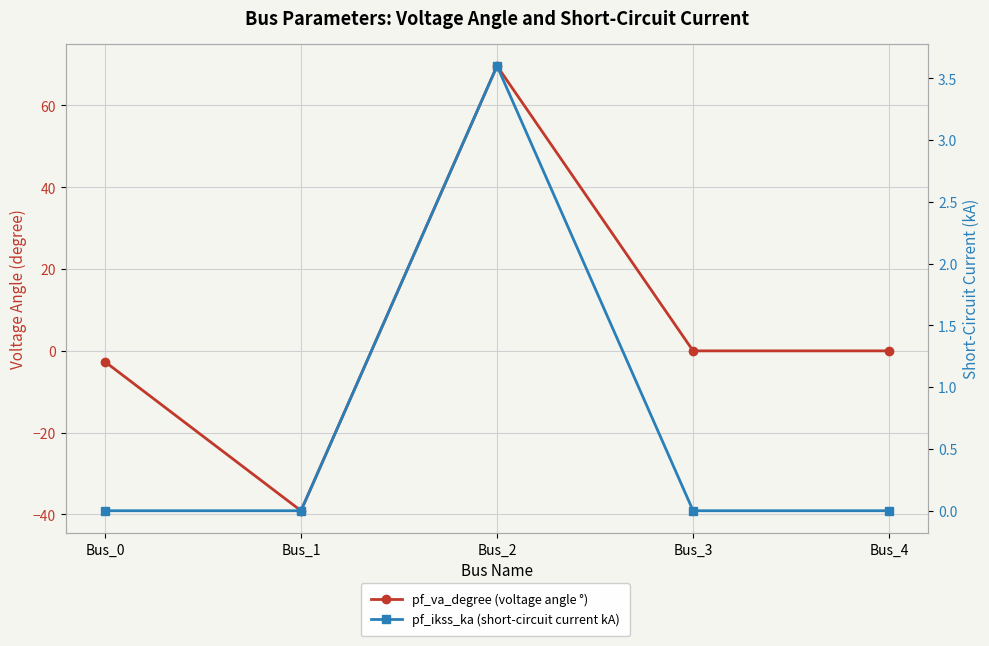

At Bus_1, list the series in order from smallest to largest.

pf_va_degree (voltage angle °), pf_ikss_ka (short-circuit current kA)